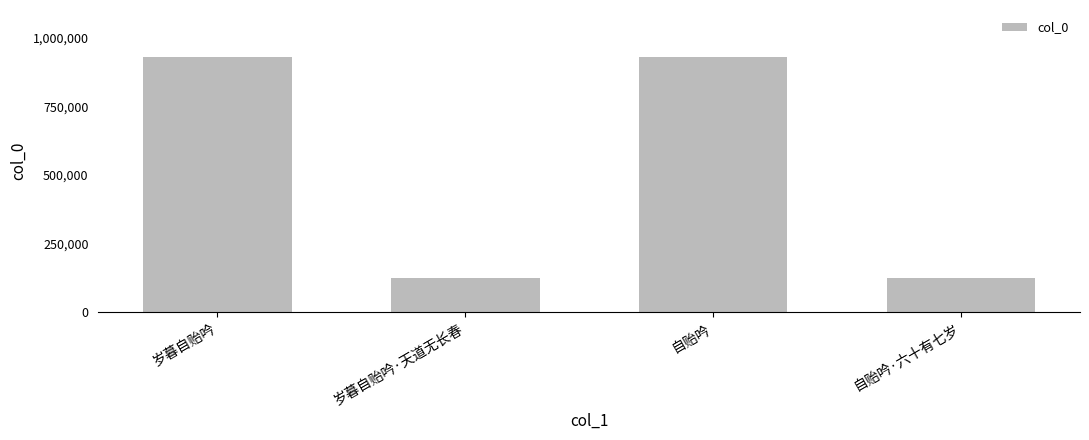

What is the label of the 2nd bar from the right?

自贻吟